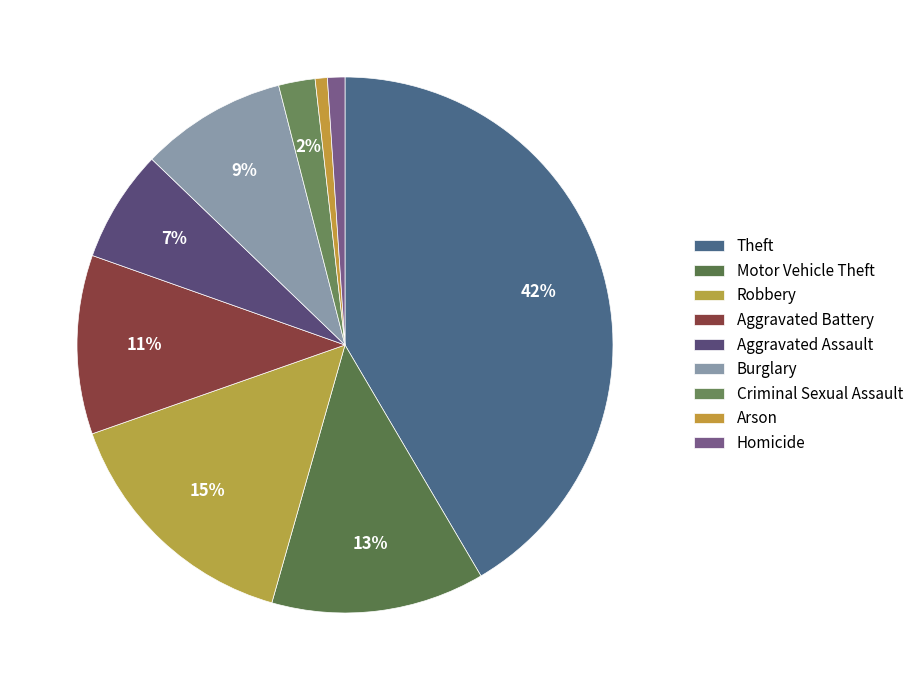

Is Robbery the majority of the pie?

No